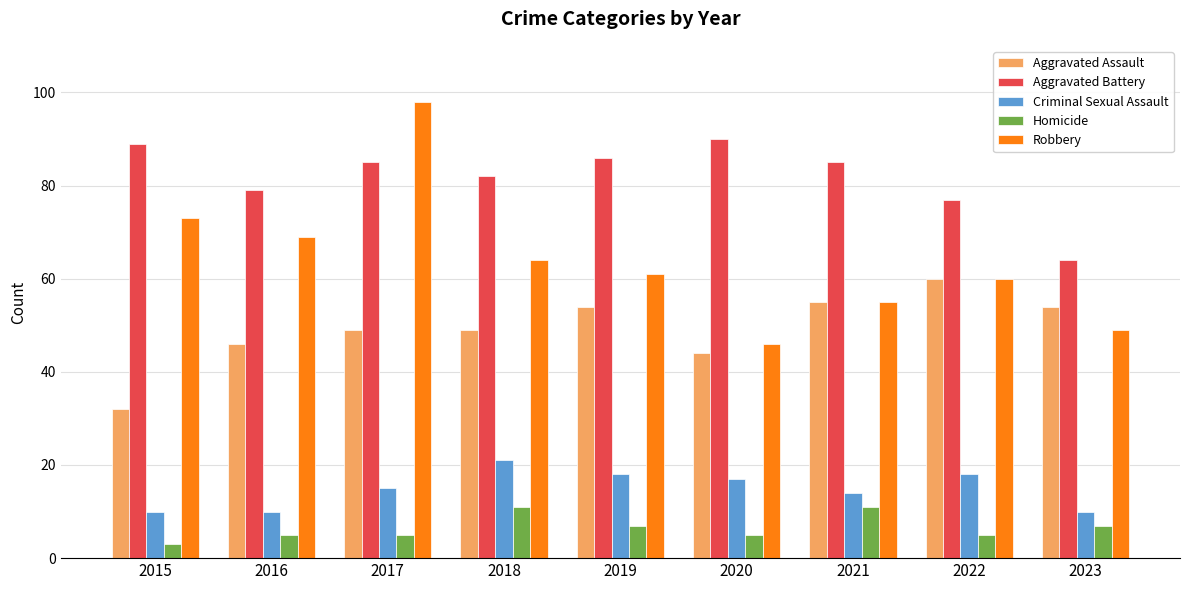

What is the sum of all Homicide values?

59